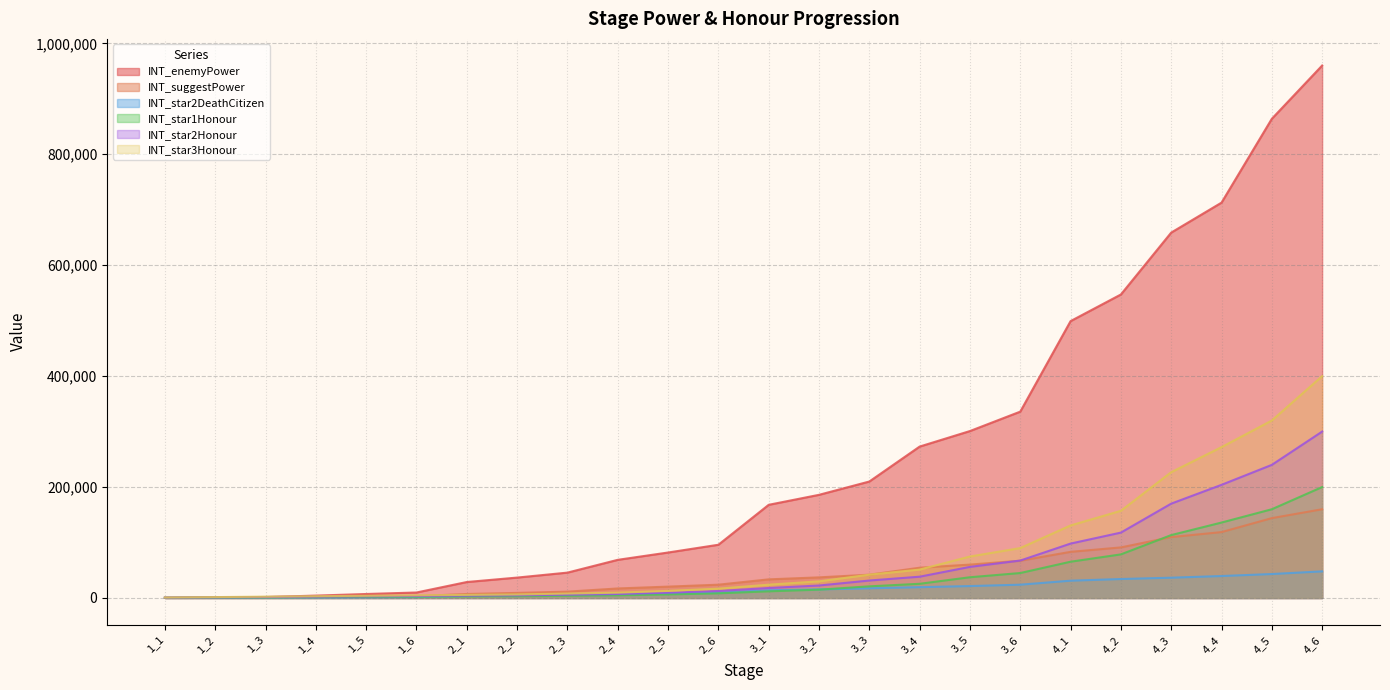

True or false: INT_star2DeathCitizen has more than 0 points higher than both neighbors.

False